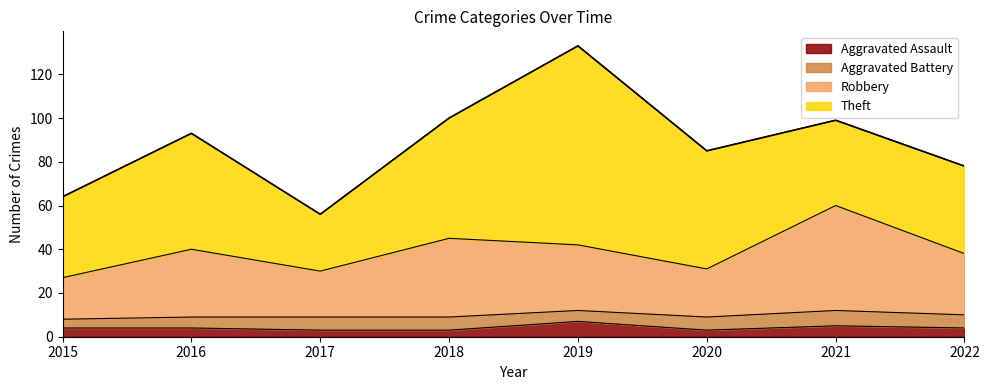

At how many categories does at least one series exceed 7?

8